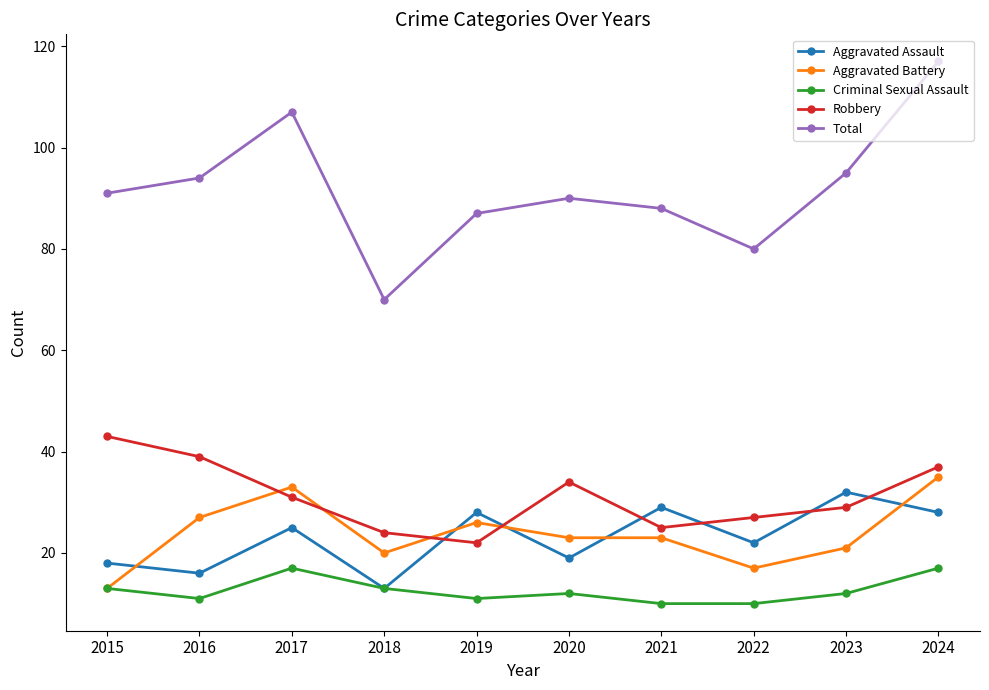

What is the value of the Robbery point at the 7th from the left?

25